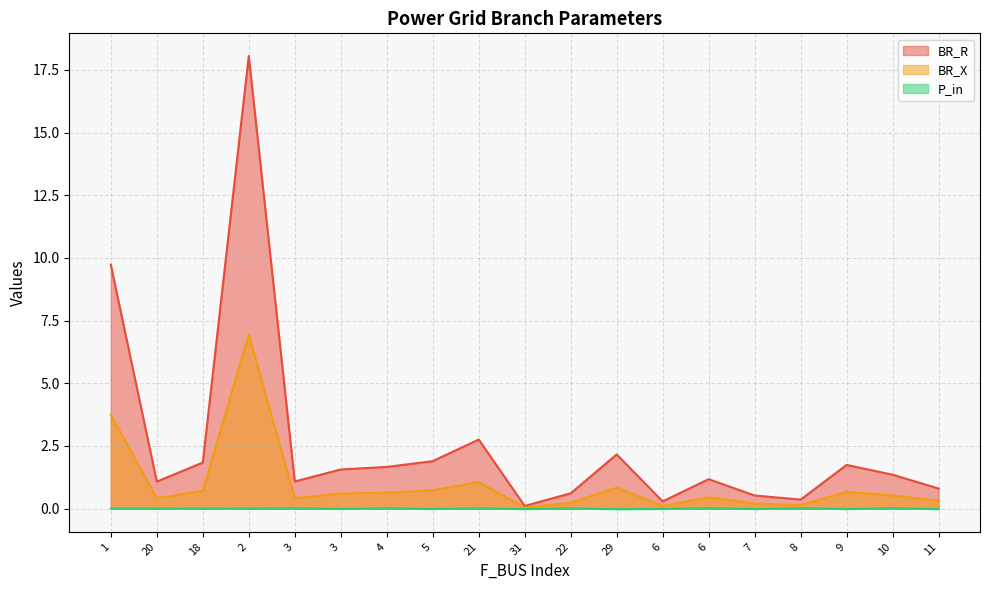

True or false: BR_R and BR_X intersect in this chart.

False